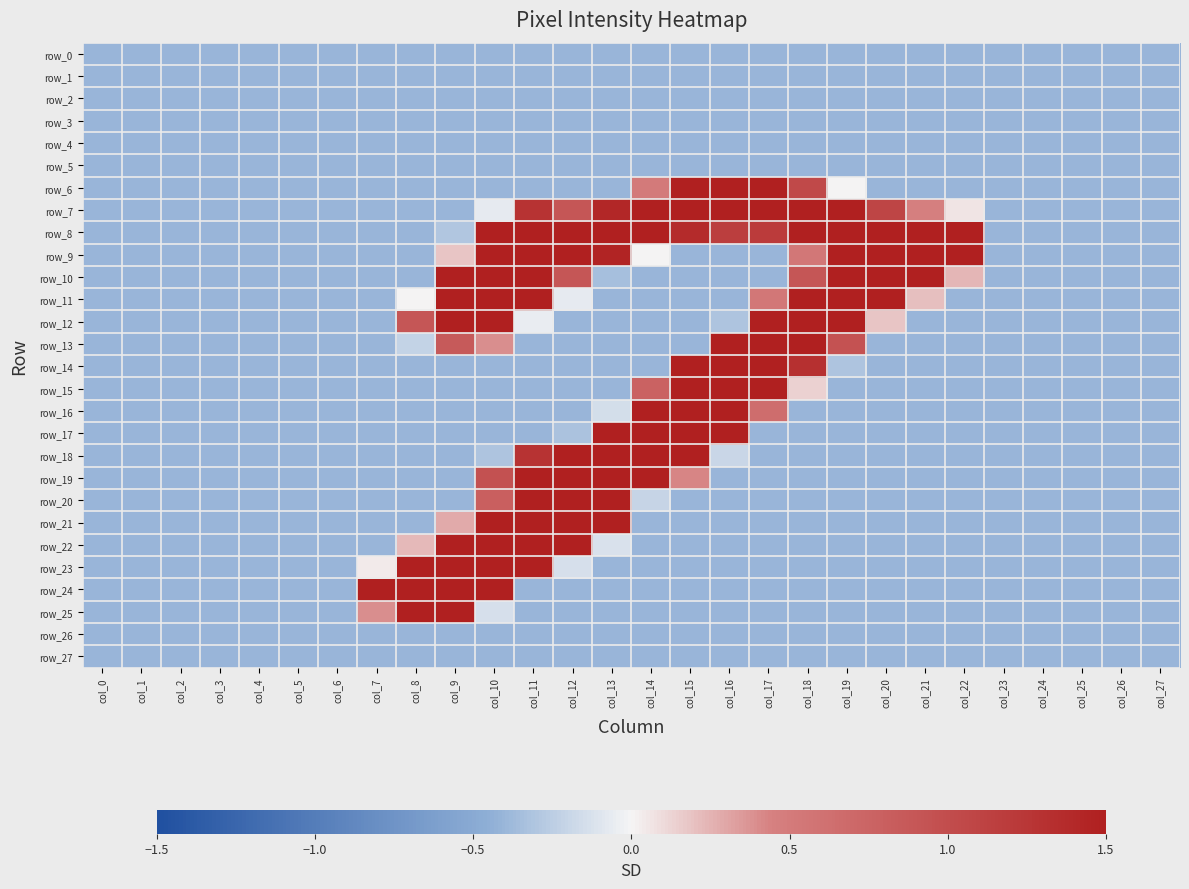

At which label is row_20 closest to 0?

col_14